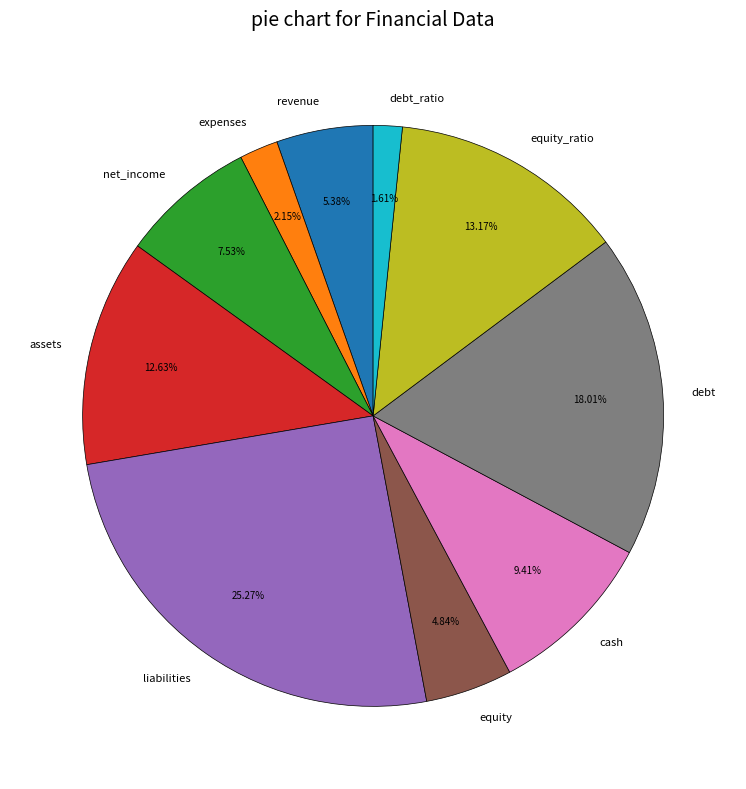

To the nearest percent, what is the average slice percentage?

10%